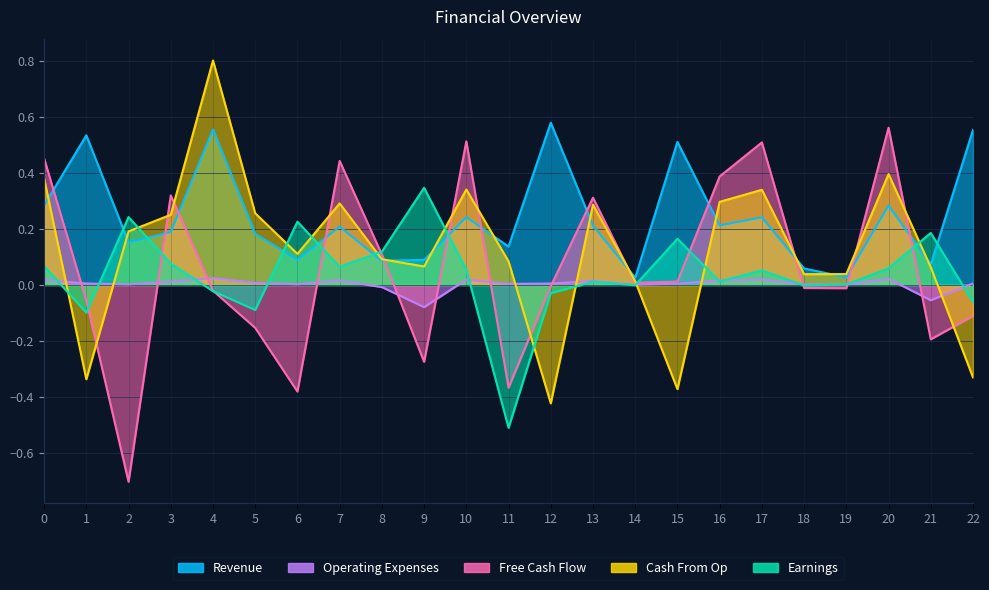

Reading left to right, list all the values displayed in this chart.

Revenue: 0.3	0.5	0.2	0.2	0.6	0.2	0.1	0.2	0.1	0.1	0.2	0.1	0.6	0.2	0.0	0.5	0.2	0.2	0.1	0.0	0.3	0.1	0.6
Earnings: 0.1	-0.1	0.2	0.1	-0.0	-0.1	0.2	0.1	0.1	0.3	0.1	-0.5	-0.0	0.0	-0.0	0.2	0.0	0.1	-0.0	0.0	0.1	0.2	-0.1
Free Cash Flow: 0.5	-0.1	-0.7	0.3	-0.0	-0.2	-0.4	0.4	0.1	-0.3	0.5	-0.4	-0.0	0.3	0.0	0.0	0.4	0.5	-0.0	-0.0	0.6	-0.2	-0.1
Cash From Op: 0.4	-0.3	0.2	0.3	0.8	0.3	0.1	0.3	0.1	0.1	0.3	0.1	-0.4	0.3	0.0	-0.4	0.3	0.3	0.0	0.0	0.4	0.1	-0.3
Operating Expenses: 0.0	0.0	0.0	0.0	0.0	0.0	0.0	0.0	-0.0	-0.1	0.0	0.0	0.0	0.0	0.0	0.0	0.0	0.0	0.0	0.0	0.0	-0.1	0.0